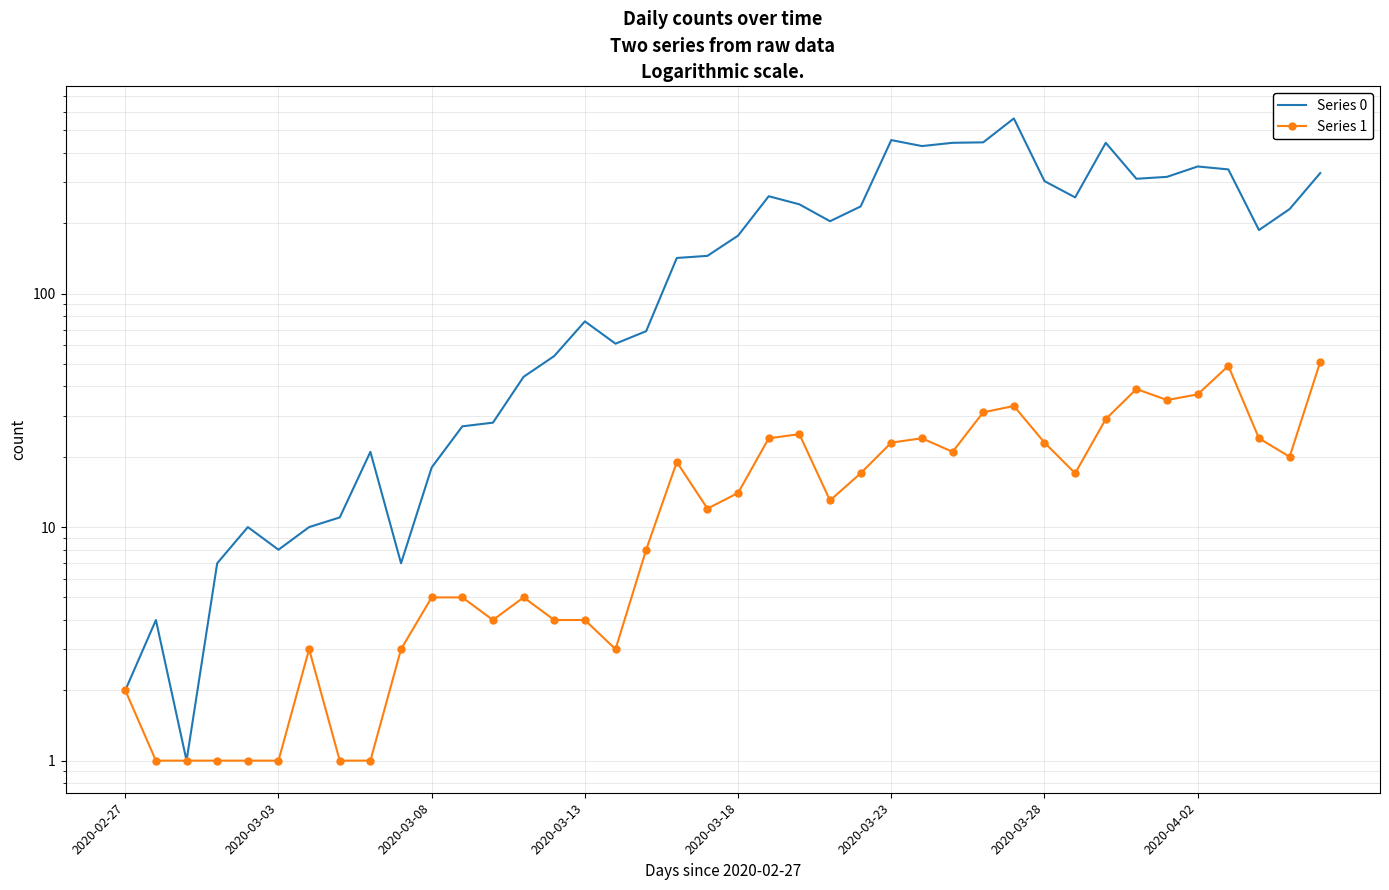

What are all the series names shown in the legend?

Series 0, Series 1